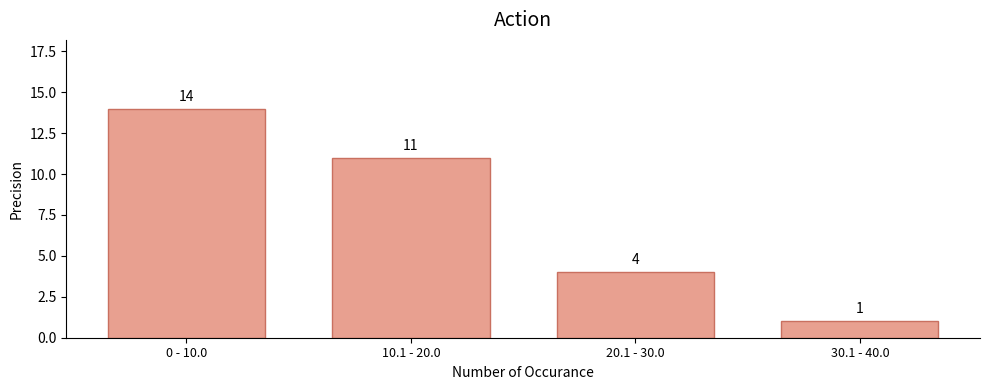

Reading left to right, extract all data points from this chart.

14	11	4	1